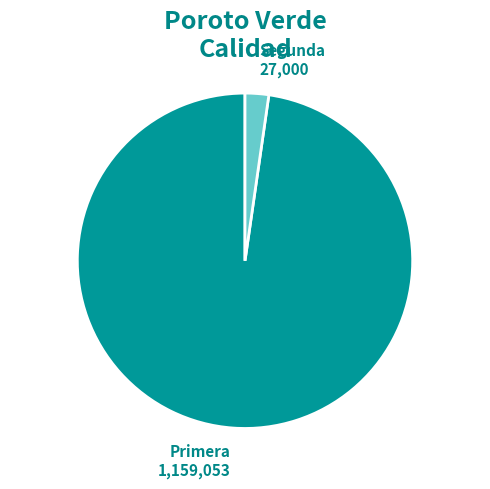

Is there a majority slice in this chart?

Yes